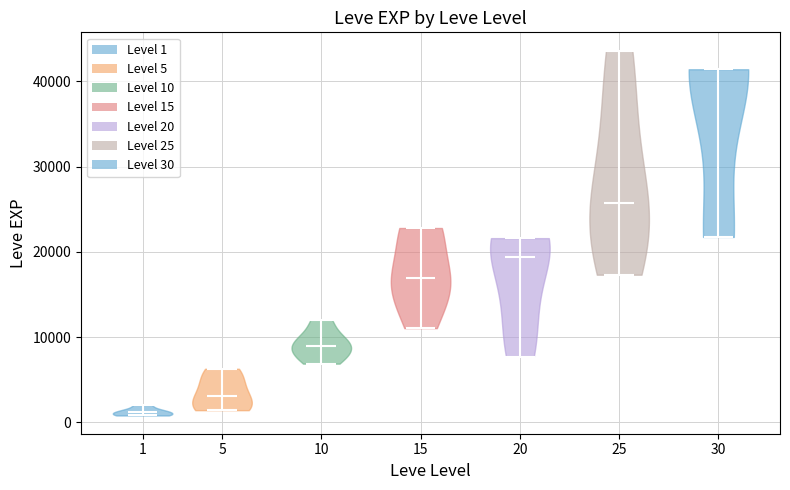

Where does the median line of the violin at x = 30 sit on the y-axis? The values are not printed on the chart, so give them approximately, as read against the axis.

41000